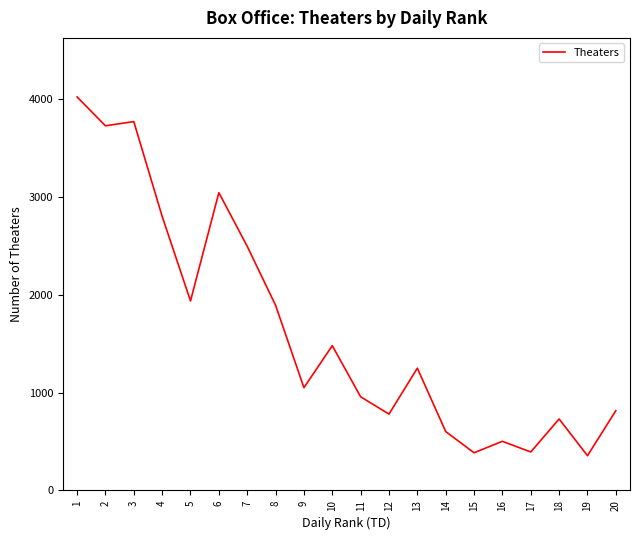

Approximately how many times larger is the value at 14 compared to 9?

0.6